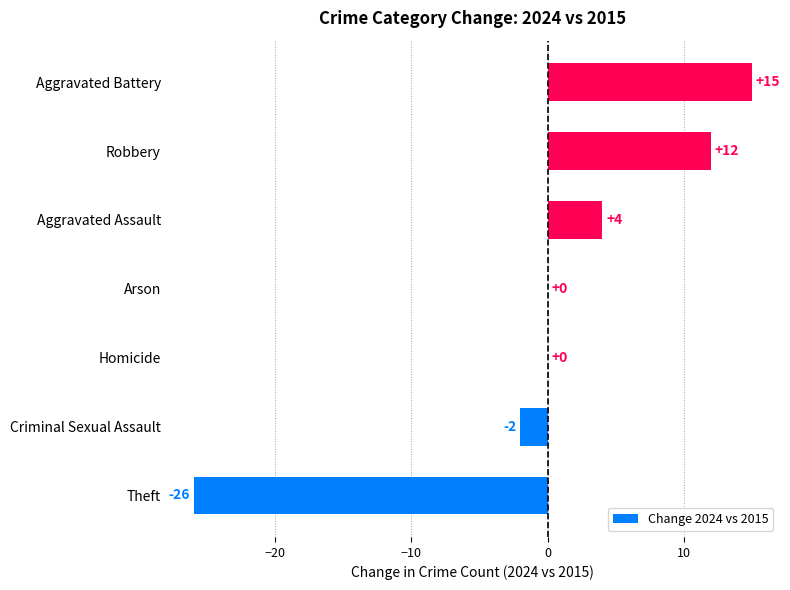

What is the sum of all values?

3